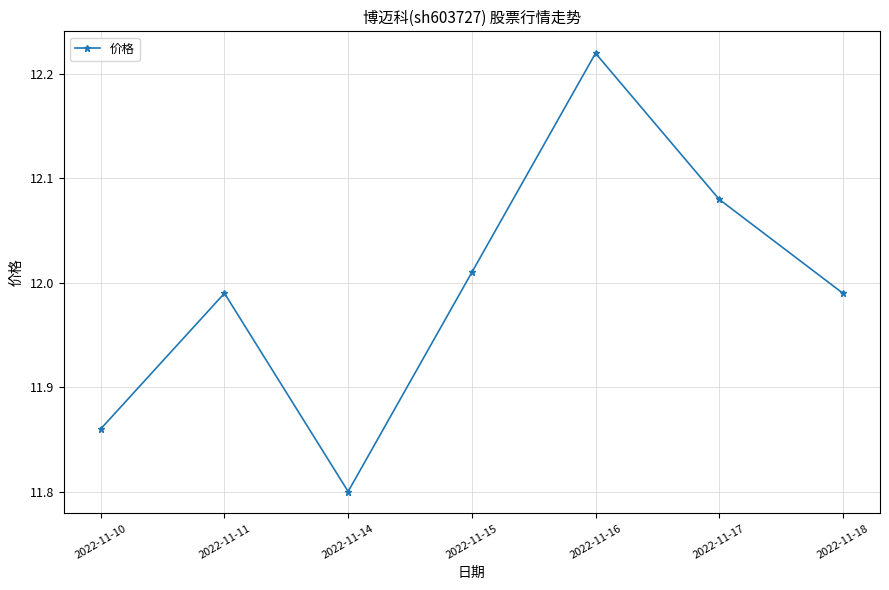

Approximately how many times larger is the value at 2022-11-10 compared to 2022-11-11?

1.0